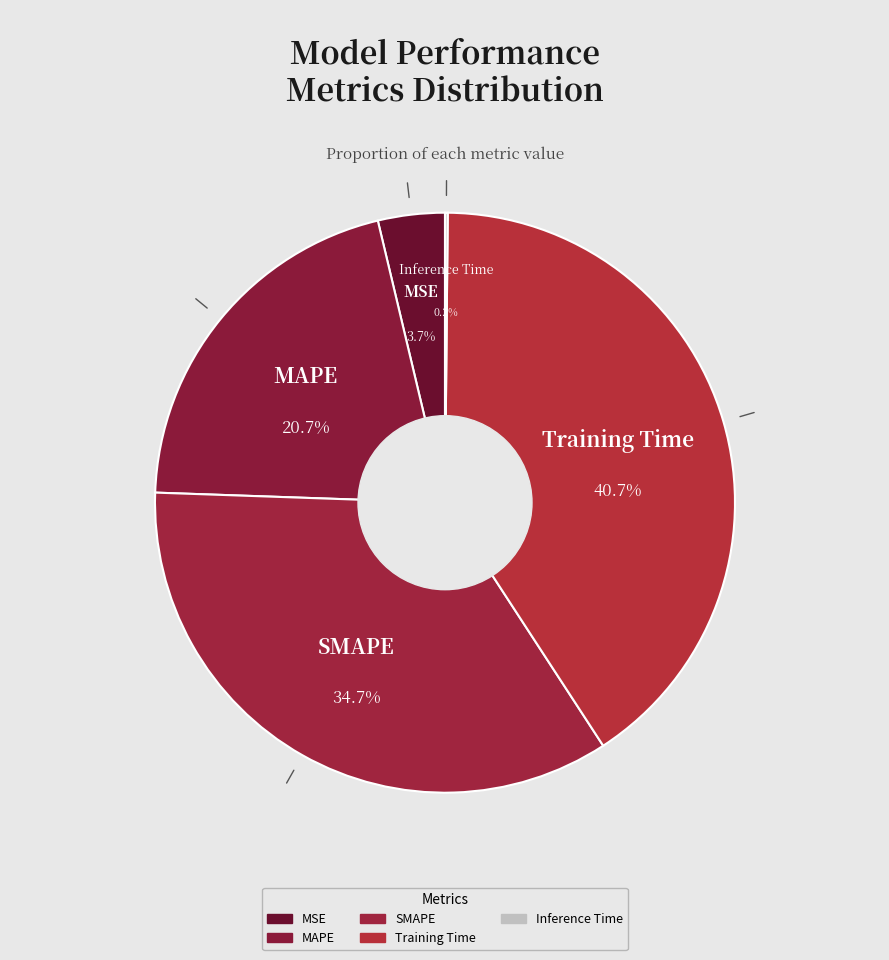

Does MAPE represent more than half of the total?

No